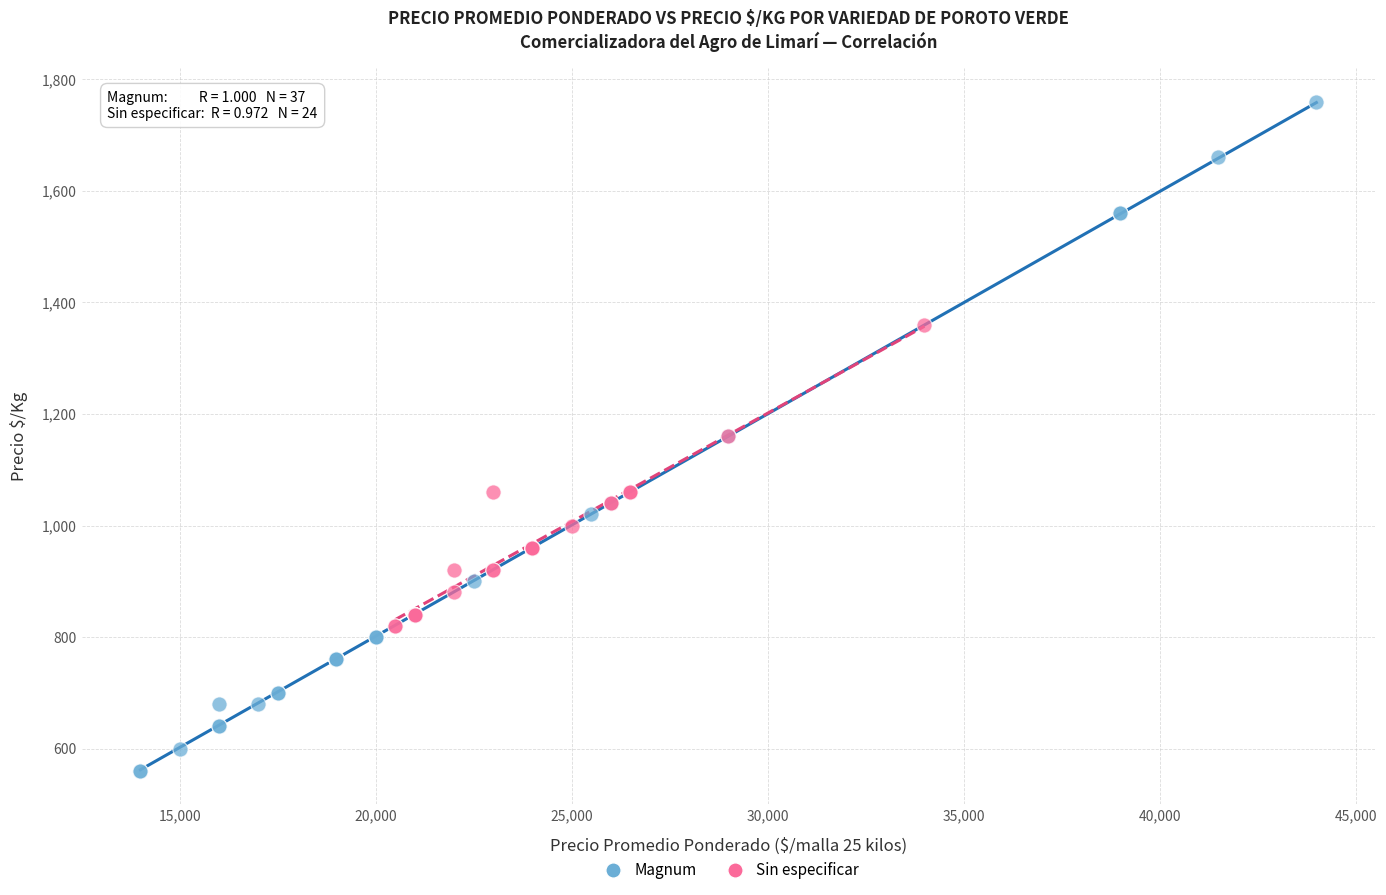

What are all the series names shown in the legend?

Magnum, Sin especificar